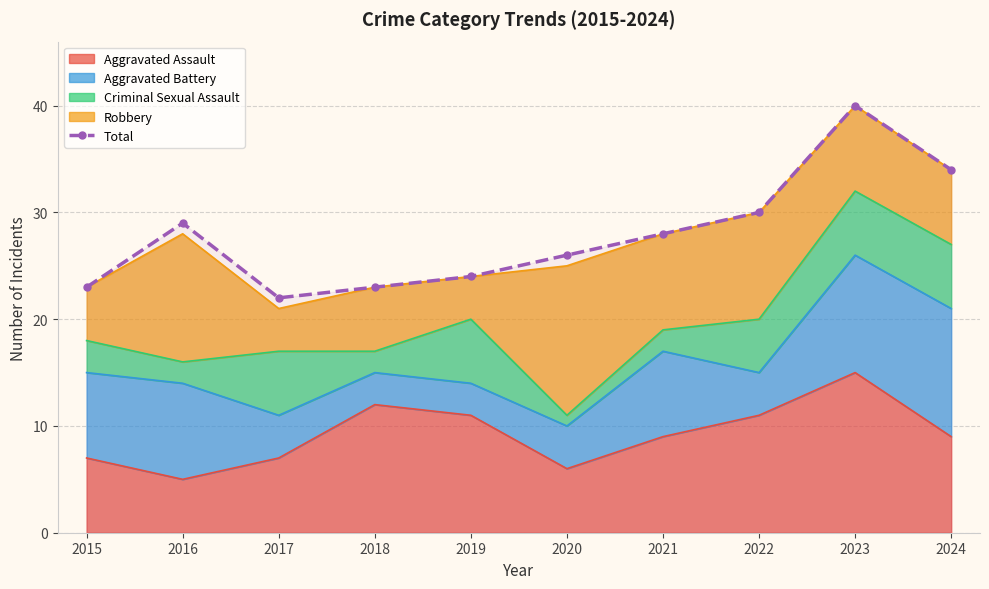

List the labels in order of value, smallest first.

2017, 2015, 2018, 2019, 2020, 2021, 2016, 2022, 2024, 2023